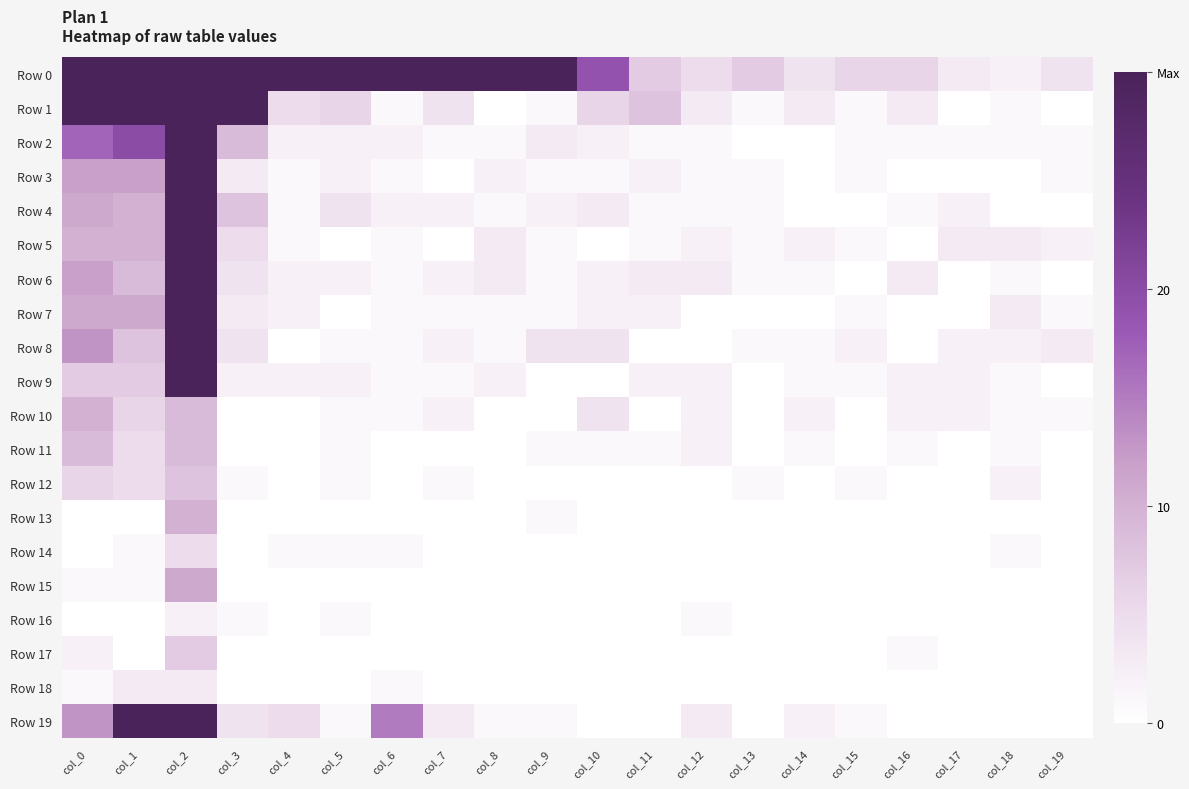

What is the total value across all series at col_19?

13